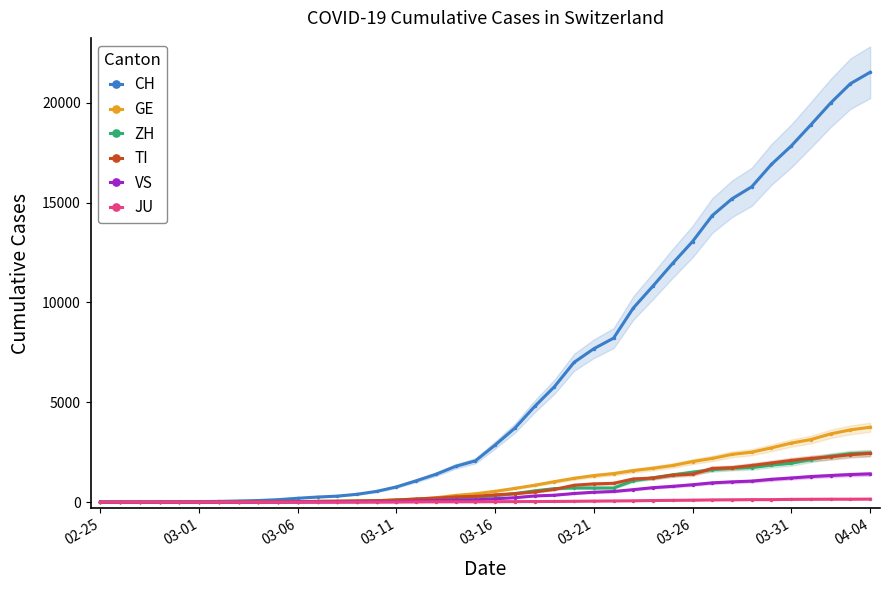

What is the sum of the JU values at 04-04 and 03-31?

294